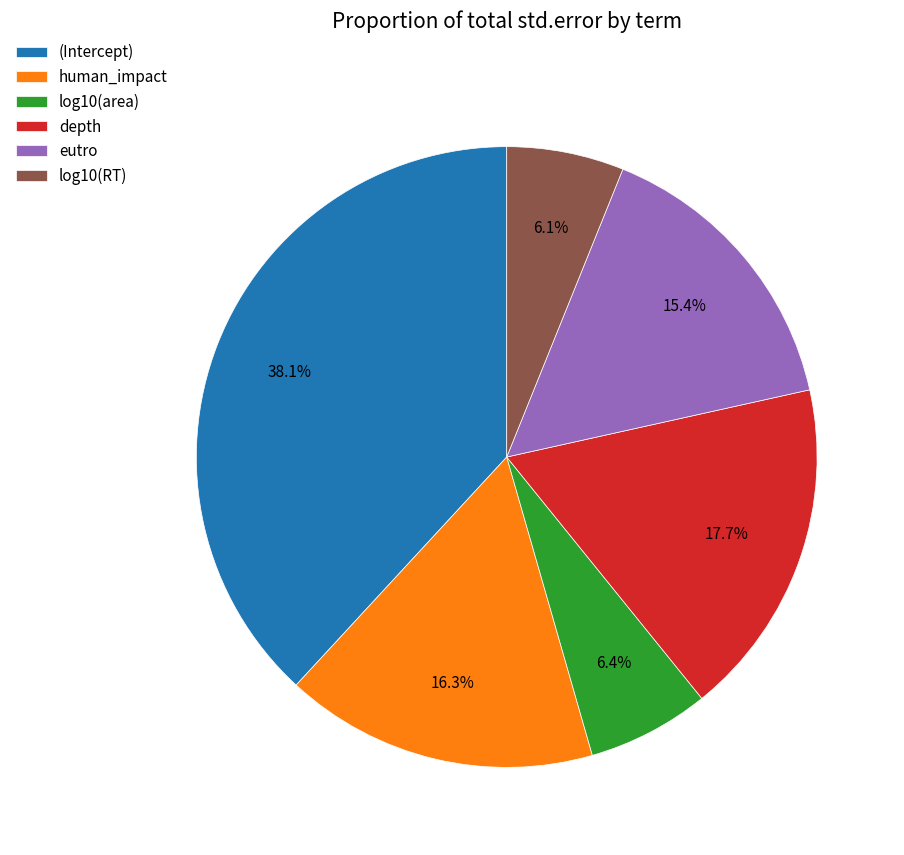

To the nearest percent, what is the difference between the largest and smallest slice percentages?

32%